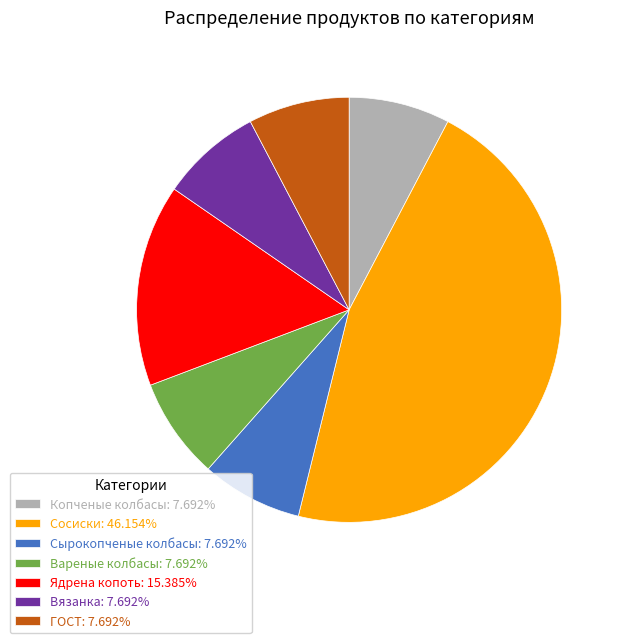

Combined, do ГОСТ and Сосиски account for over 50%?

Yes